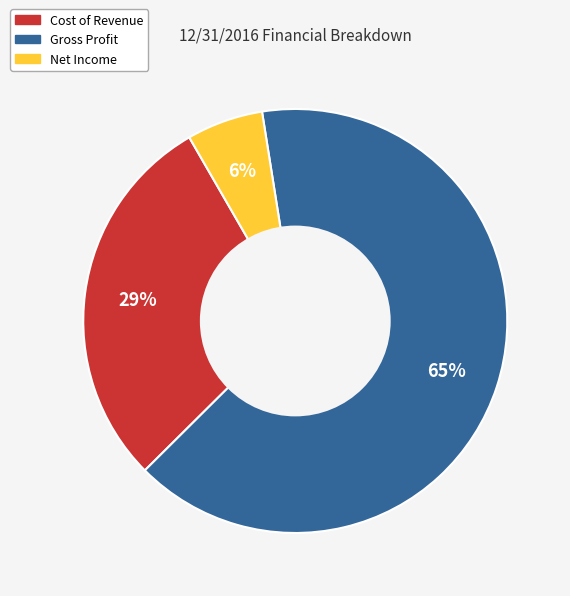

To the nearest percent, what is the combined percentage of Gross Profit and Cost of Revenue?

94%